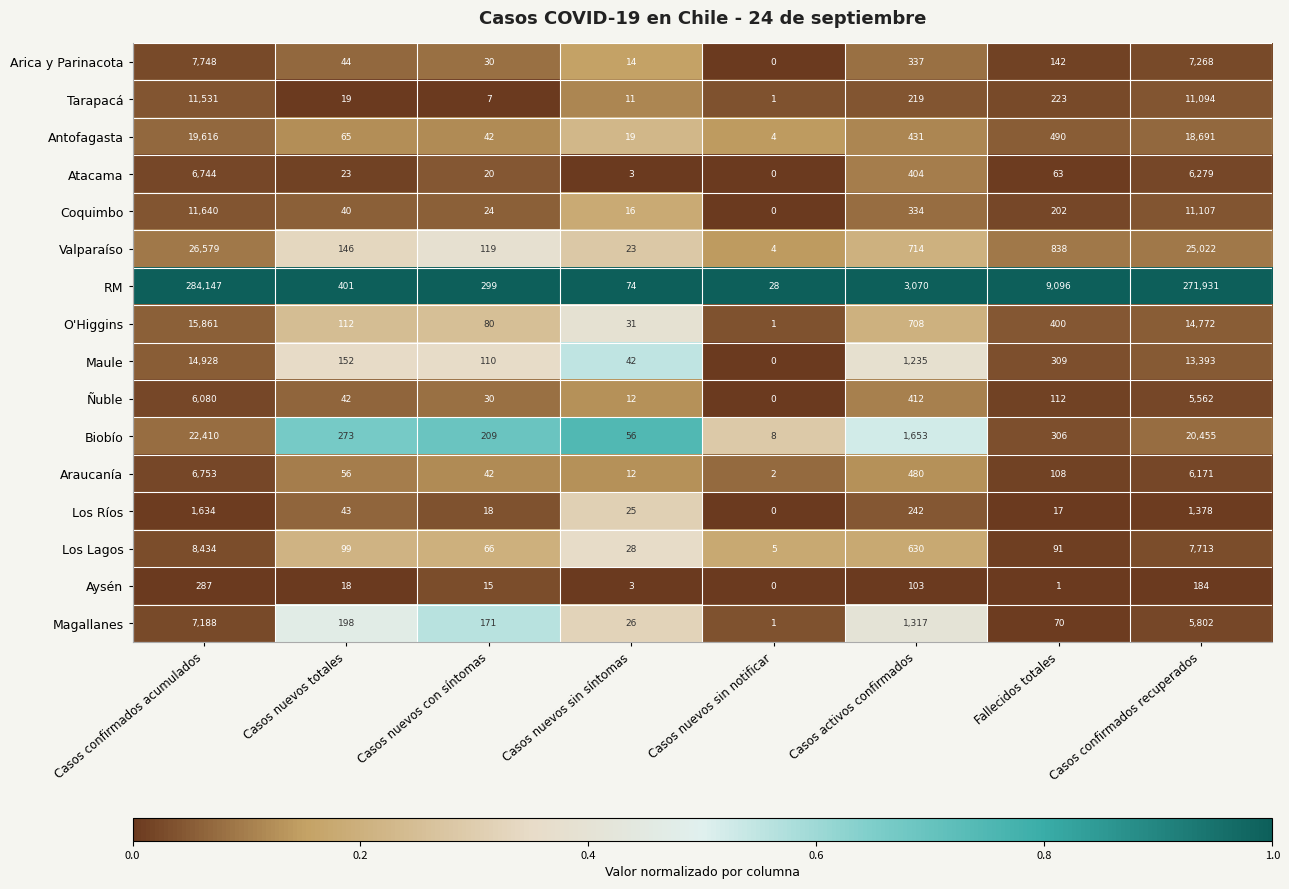

What is the total value across all series at Casos confirmados acumulados?

451580